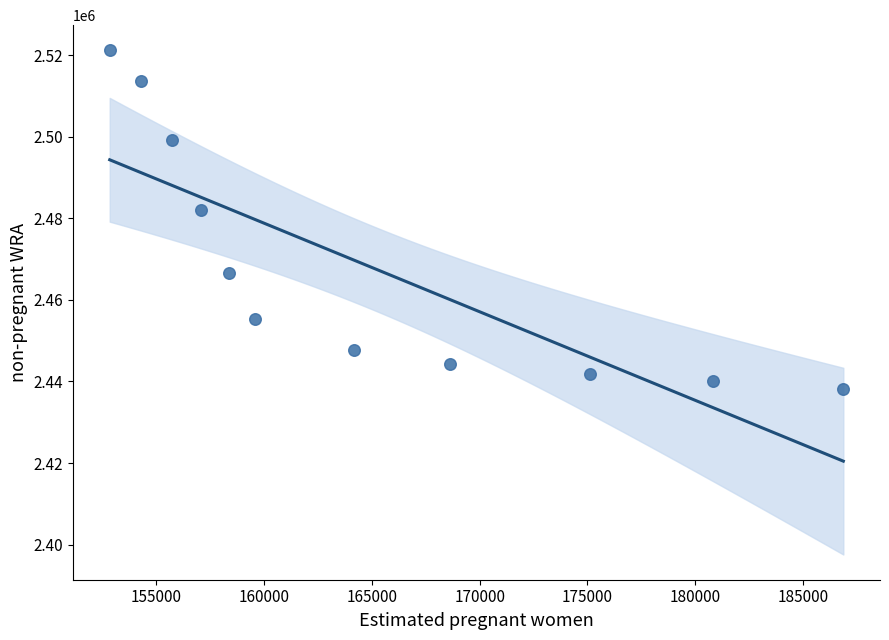

What Y value in the scatter plot is closest to 2479648?

2481916.1